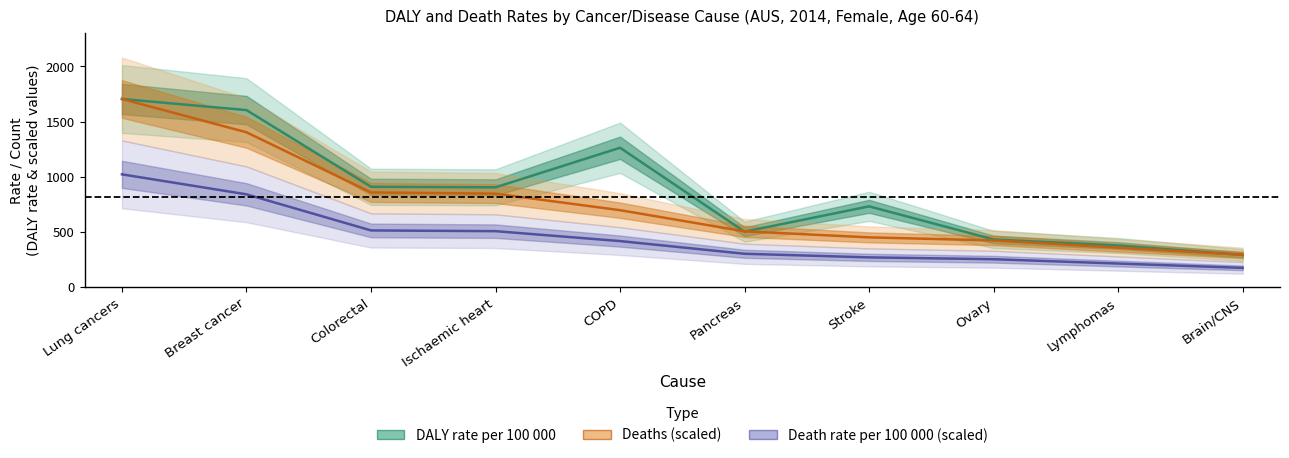

At which label does DALY rate per 100 000 reach its minimum?

Brain/CNS